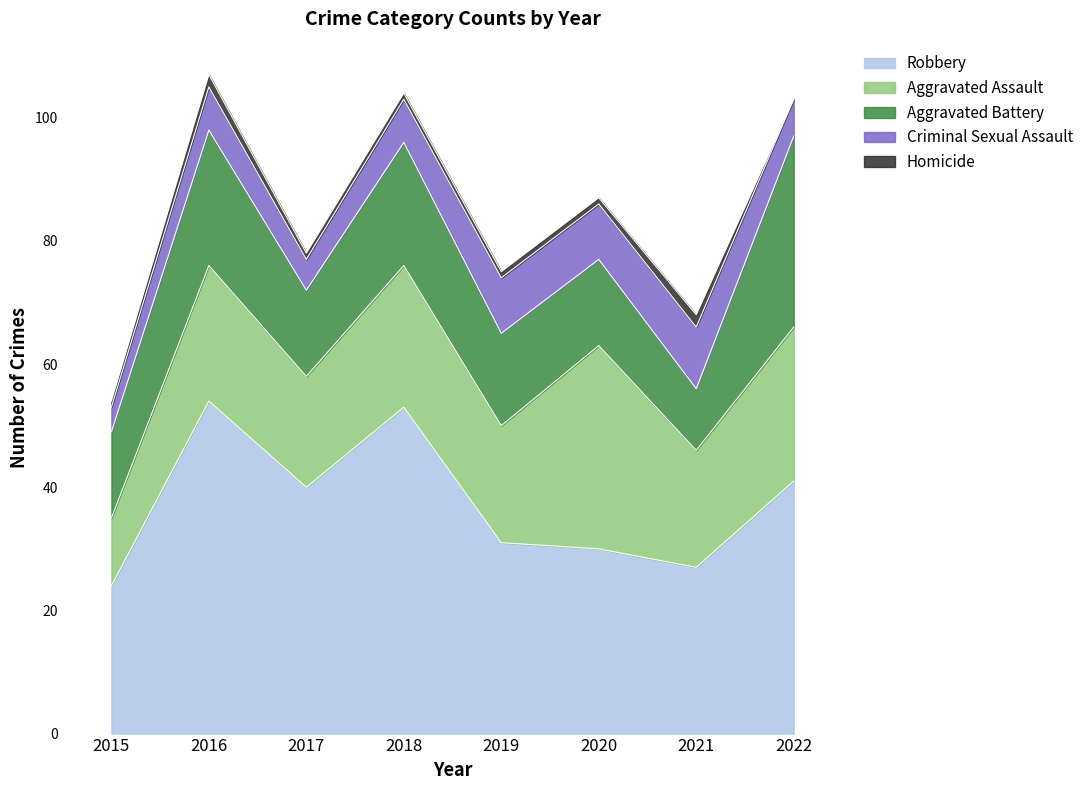

Does the chart display data point markers on the line(s)?

No